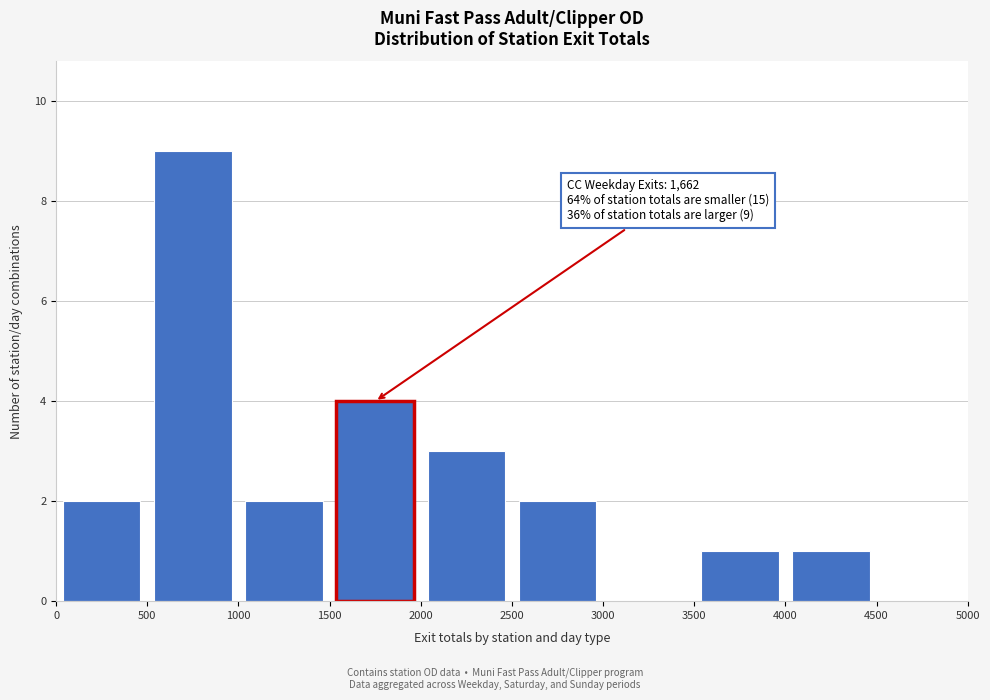

Over which range of the x-axis is the bar tallest?

500 to 1000